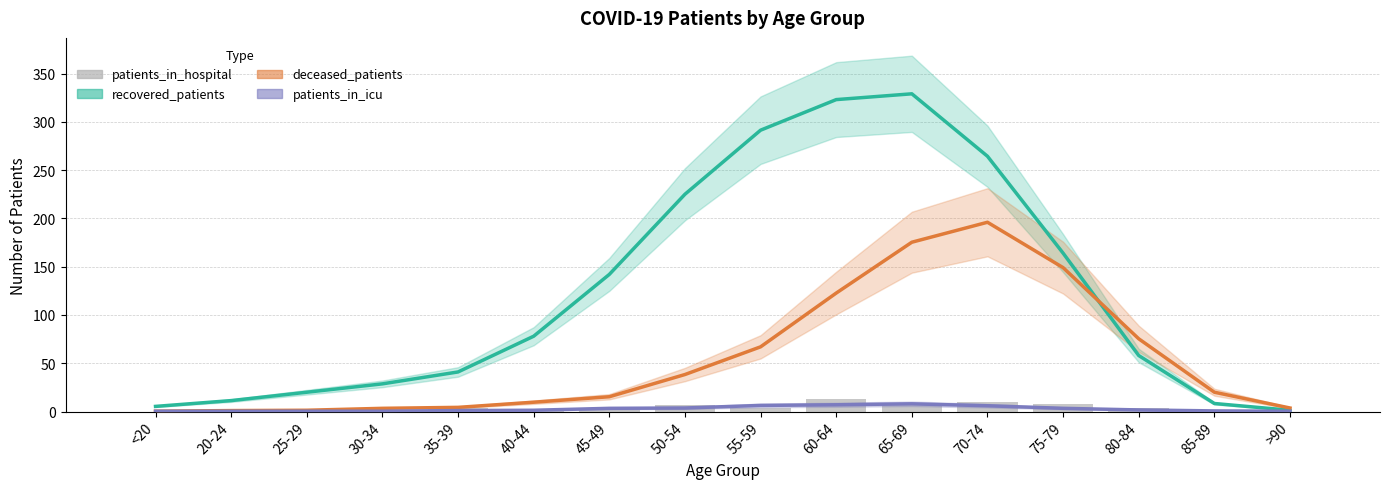

What is the label of the 14th bar from the right?

25-29